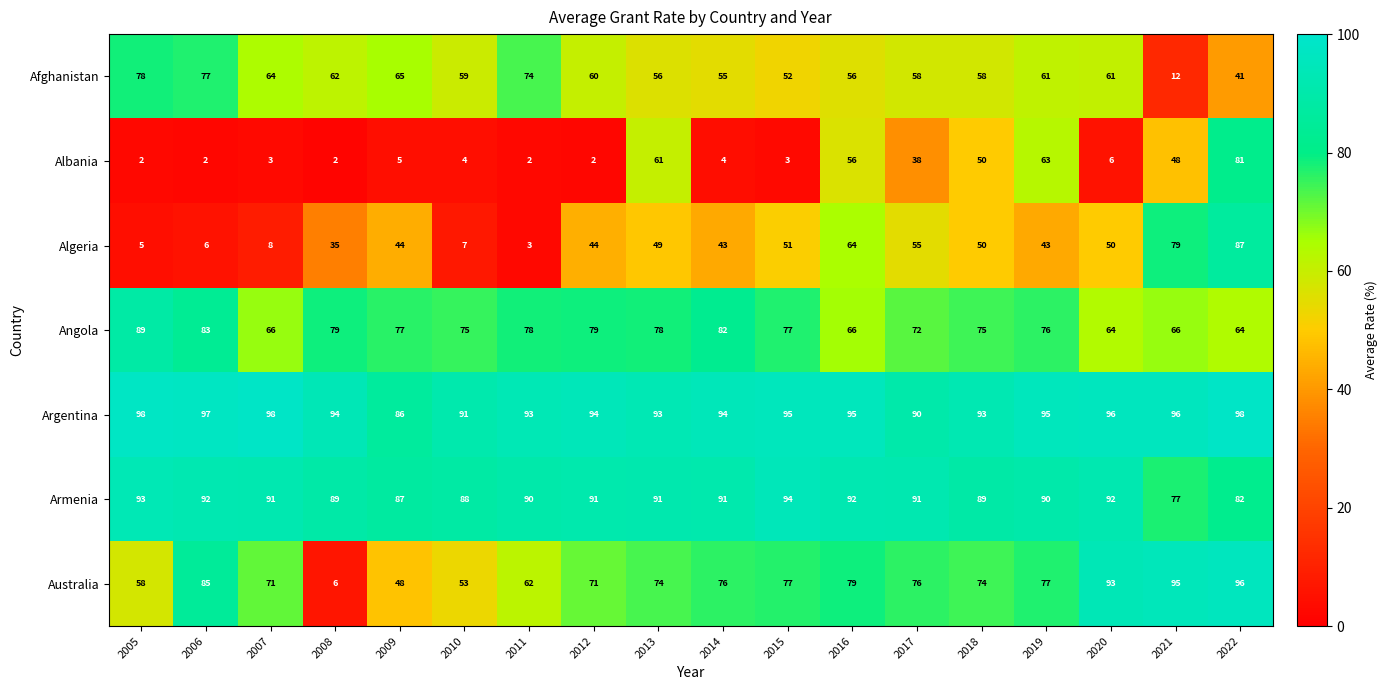

Where does the Argentina series first go above 95?

2005